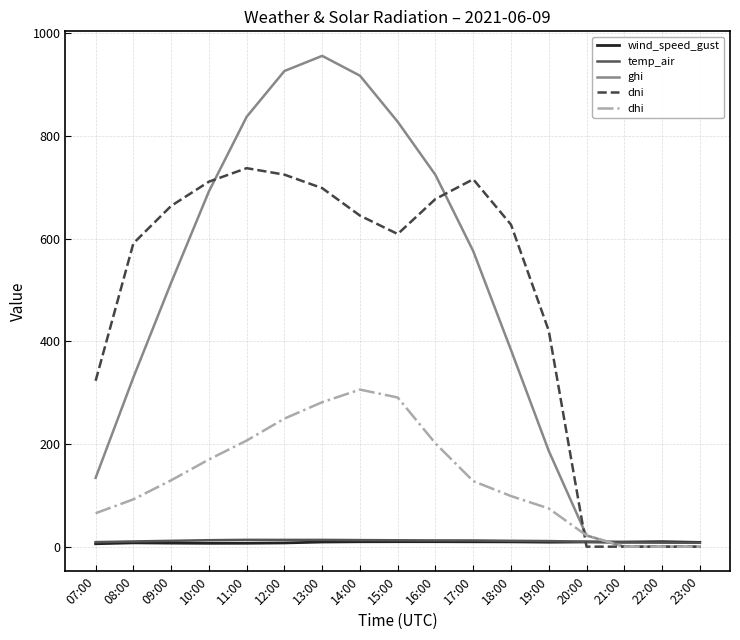

The dni series shows 645.1 at 14:00. True or false?

True